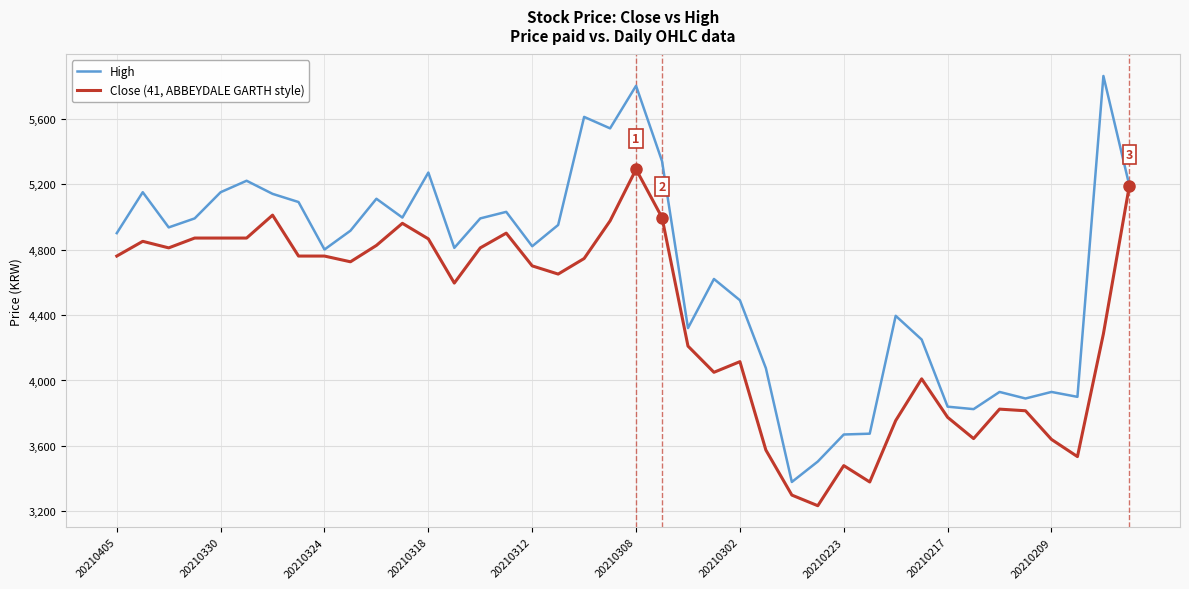

Which series has the widest spread of values?

High